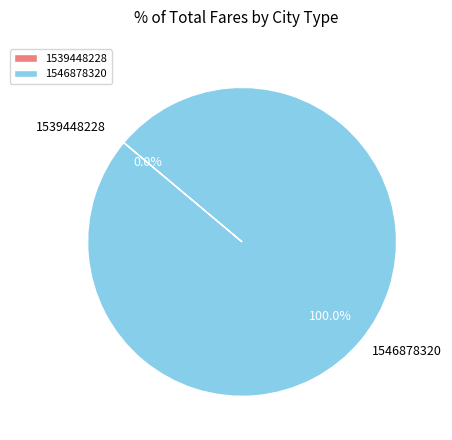

How many segments does this pie chart have?

2